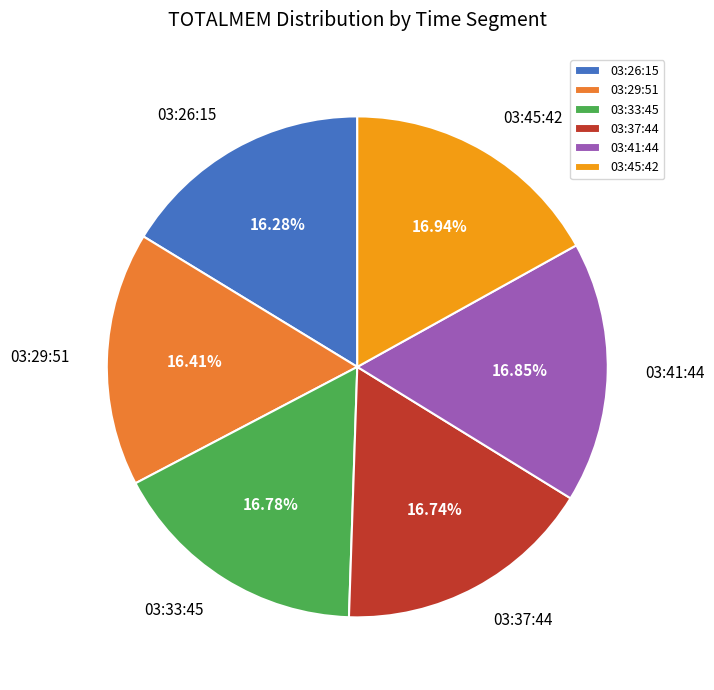

Count the number of slices in the pie.

6